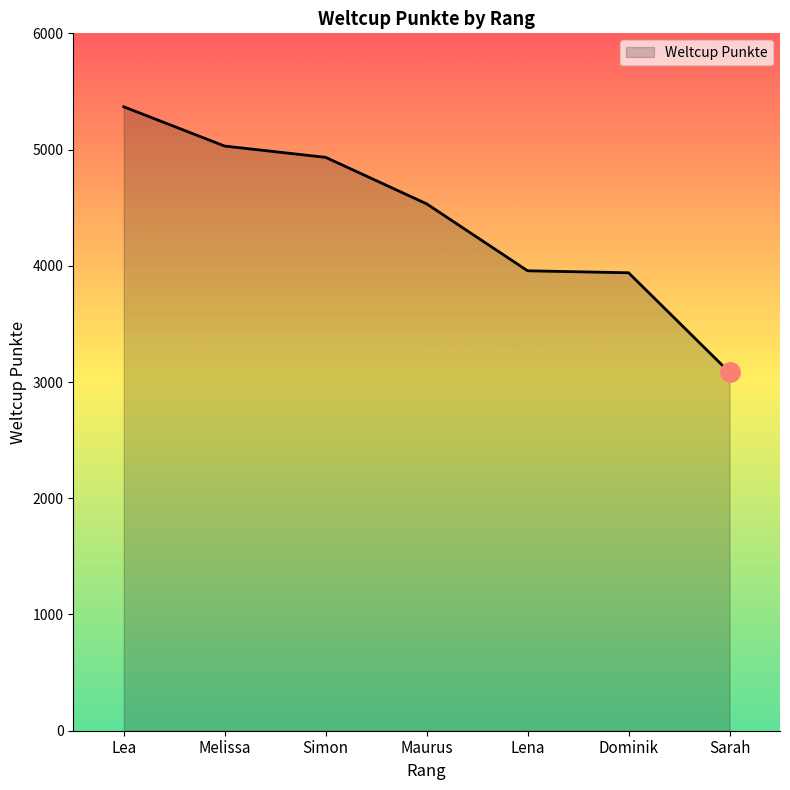

Read the value at Simon.

4933